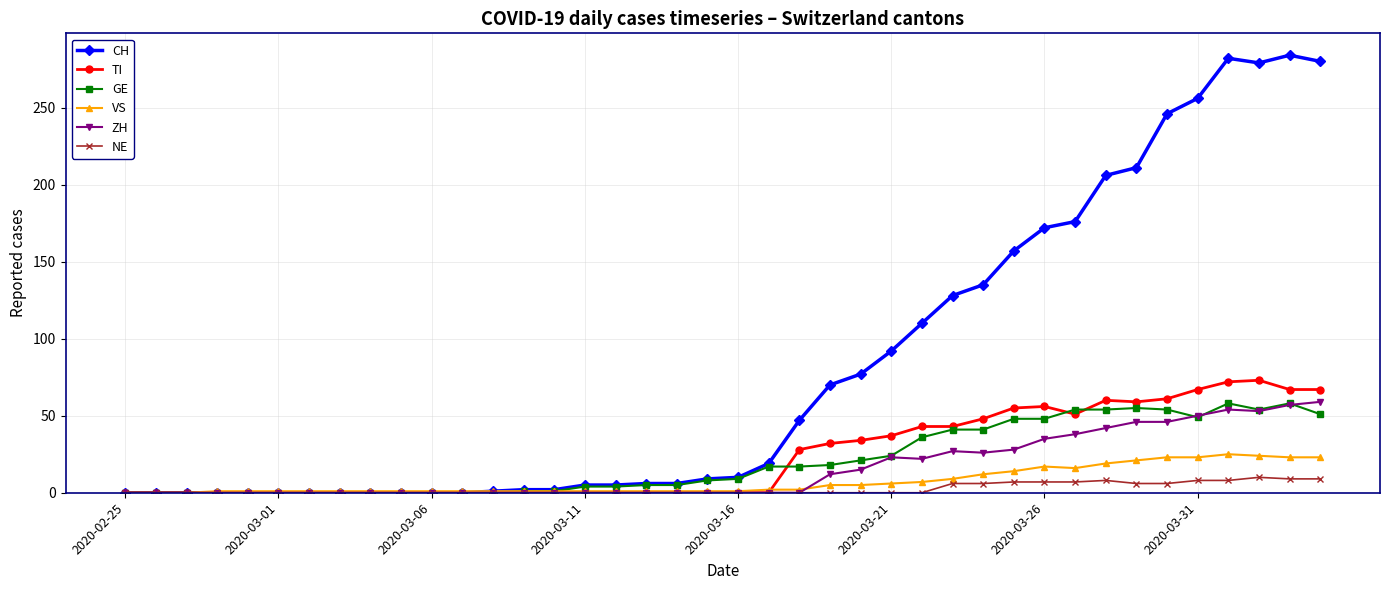

True or false: GE has more than 1 points higher than both neighbors.

True